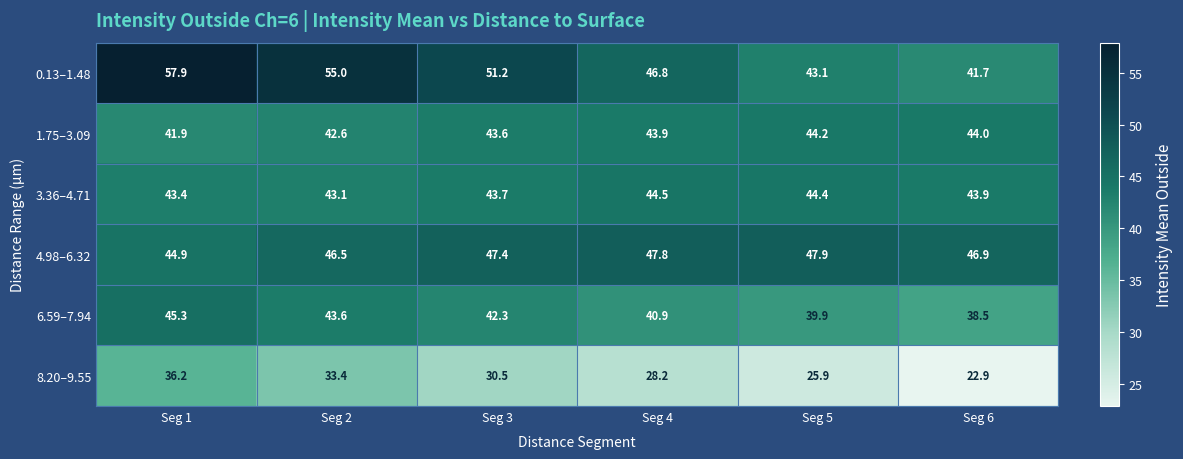

What is the maximum value shown in the chart?

57.9